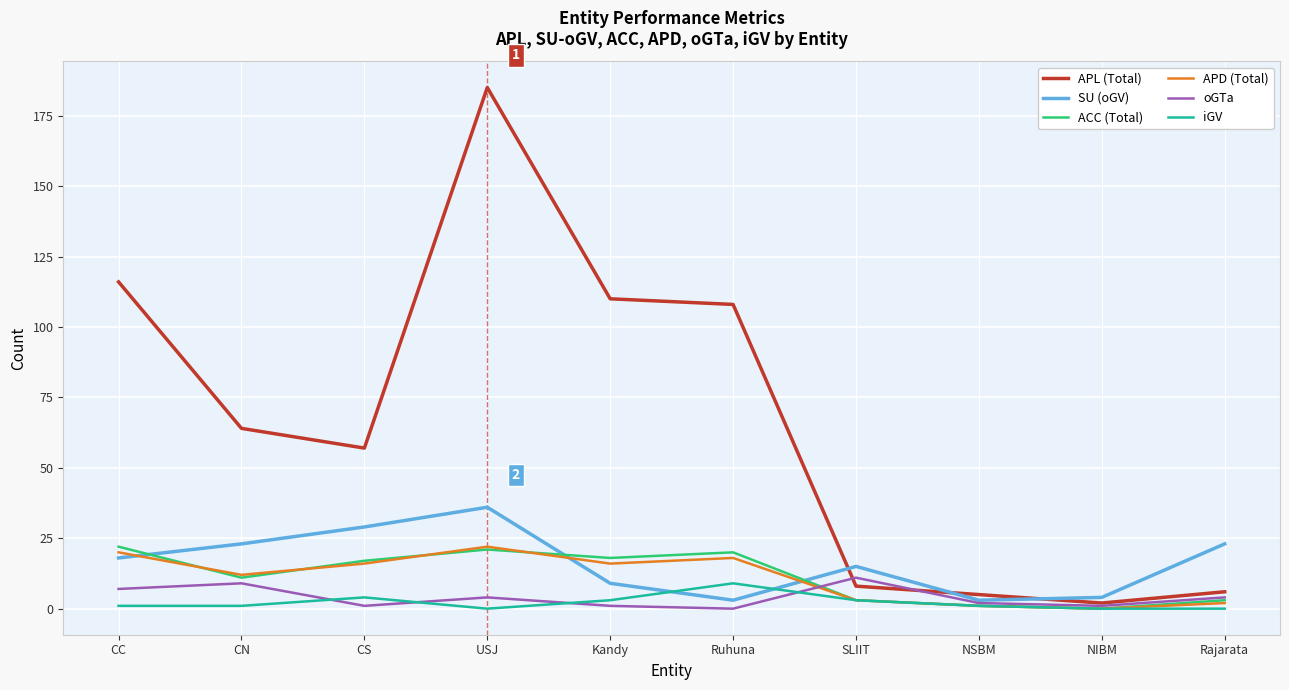

Between CC and Rajarata, which series saw the biggest shift?

APL (Total)